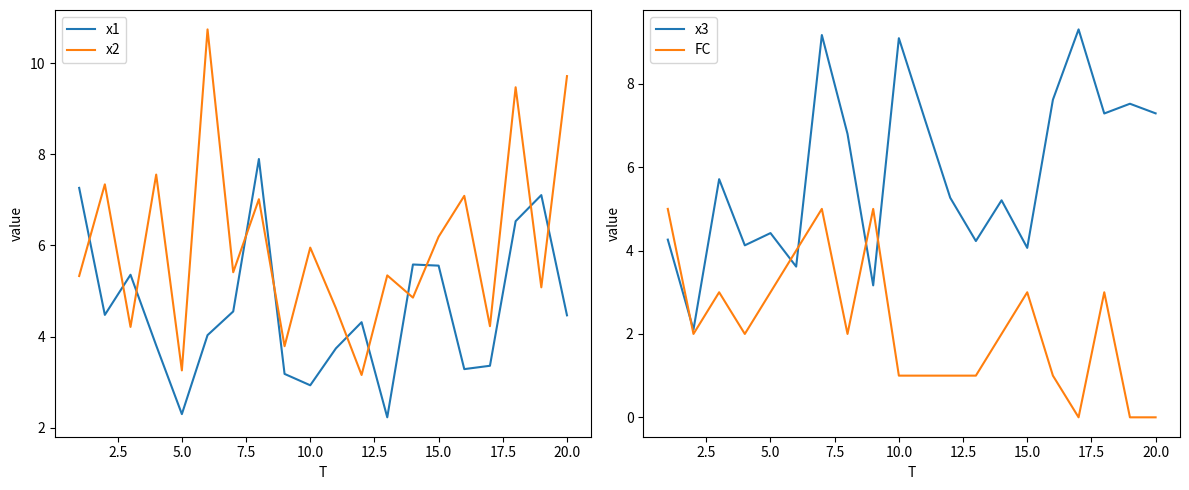

What is the highest value of the x3 series?

9.3